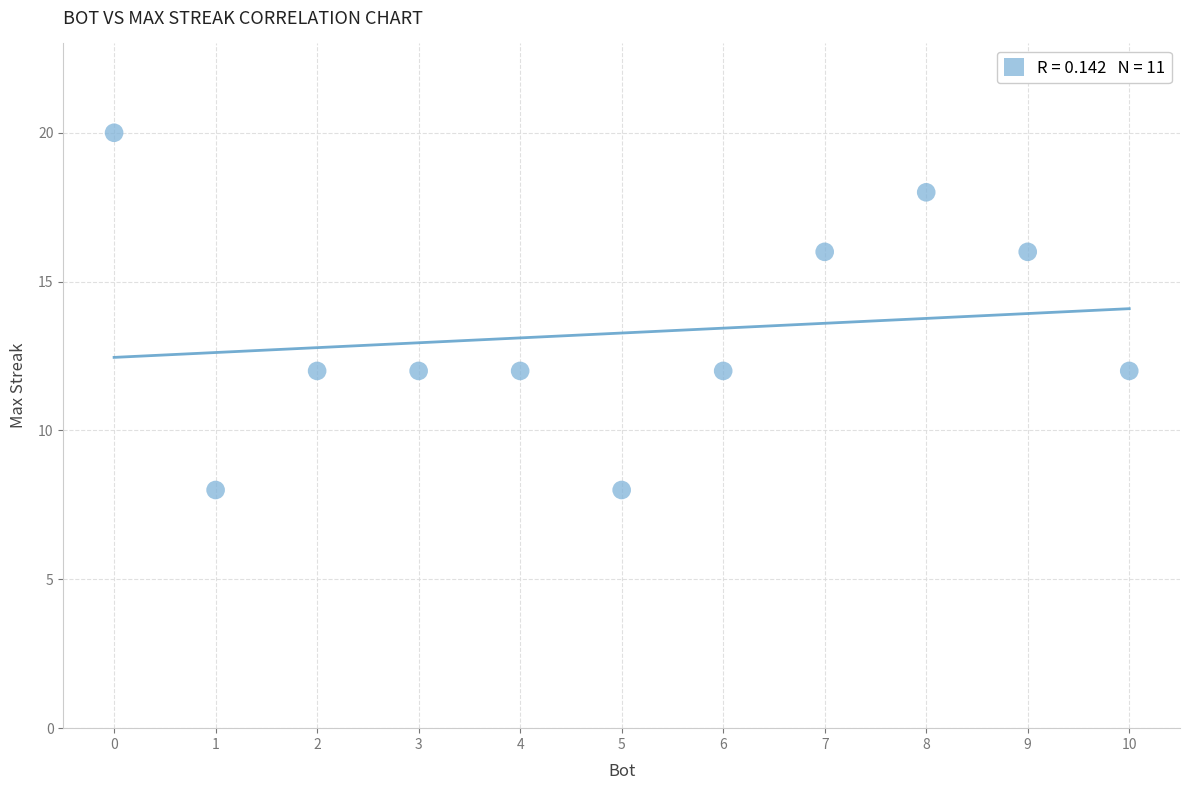

What is the range of Y values (max minus min)?

12